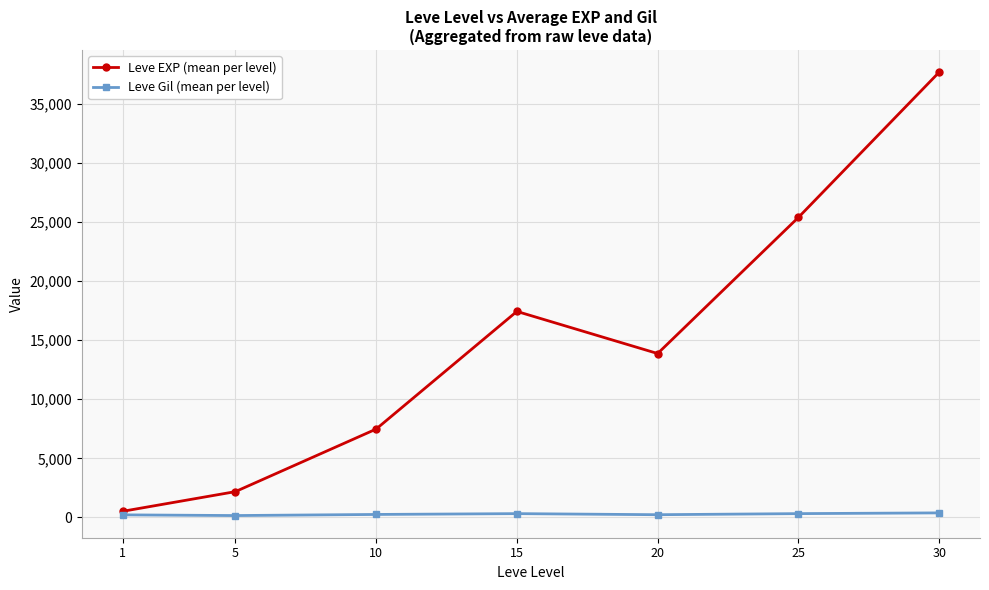

Where is the first local minimum for Leve EXP (mean per level)?

20